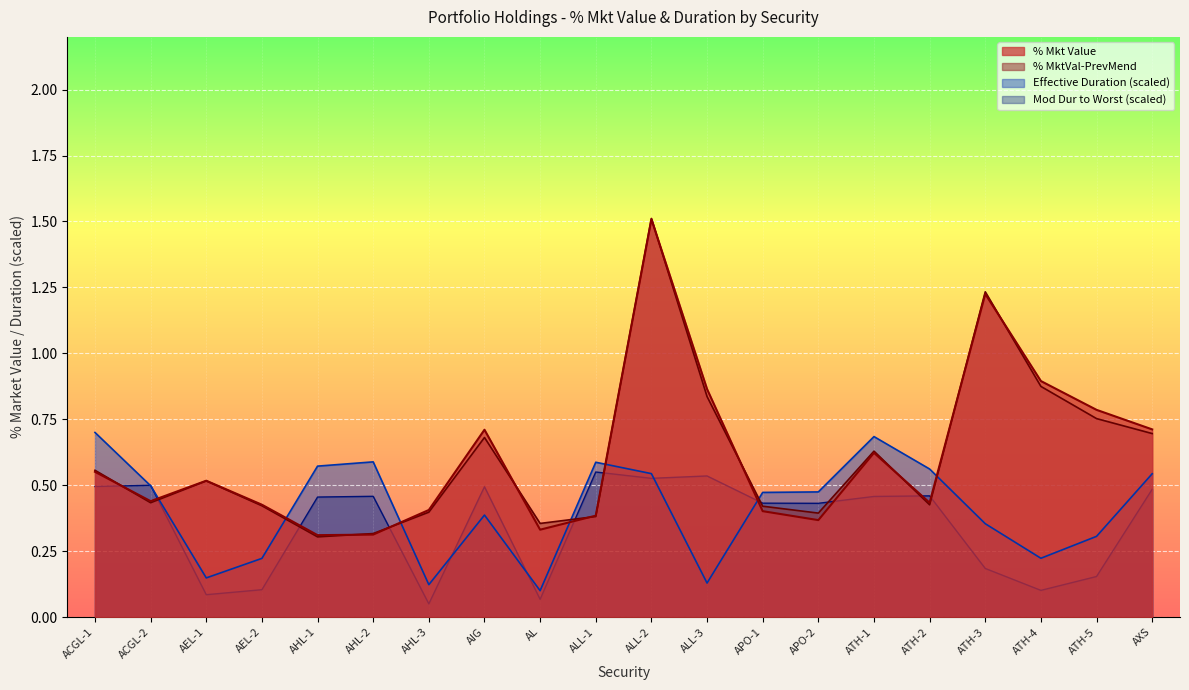

Reading left to right, transcribe all the data shown in this chart.

% Mkt Value: 0.6	0.4	0.5	0.4	0.3	0.3	0.4	0.7	0.3	0.4	1.5	0.9	0.4	0.4	0.6	0.4	1.2	0.9	0.8	0.7
% MktVal-PrevMend: 0.6	0.4	0.5	0.4	0.3	0.3	0.4	0.7	0.4	0.4	1.5	0.8	0.4	0.4	0.6	0.4	1.2	0.9	0.8	0.7
Effective Duration: 0.7	0.5	0.1	0.2	0.6	0.6	0.1	0.4	0.1	0.6	0.5	0.1	0.5	0.5	0.7	0.6	0.4	0.2	0.3	0.5
Mod Dur to Worst: 0.5	0.5	0.1	0.1	0.5	0.5	0.1	0.5	0.1	0.5	0.5	0.5	0.4	0.4	0.5	0.5	0.2	0.1	0.2	0.5